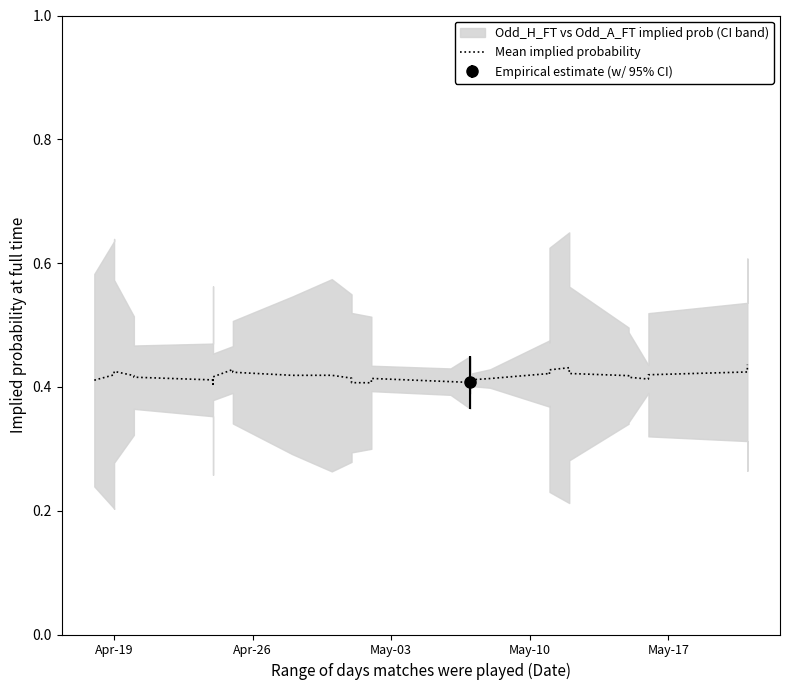

What is the sum of all values?

16.7